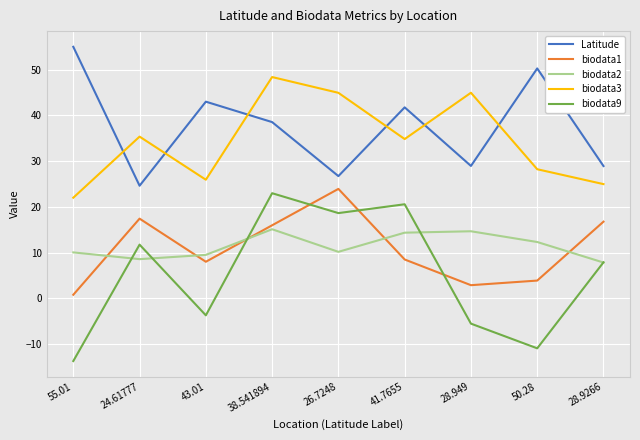

Is it true that biodata3 equals 34.1 at 28.9266?

False